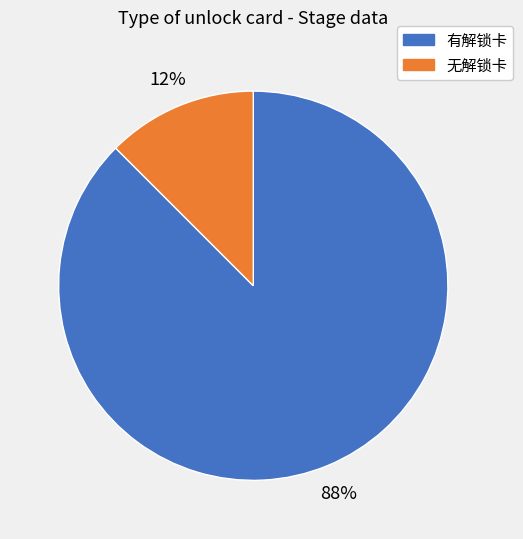

Which category accounts for the majority?

有解锁卡